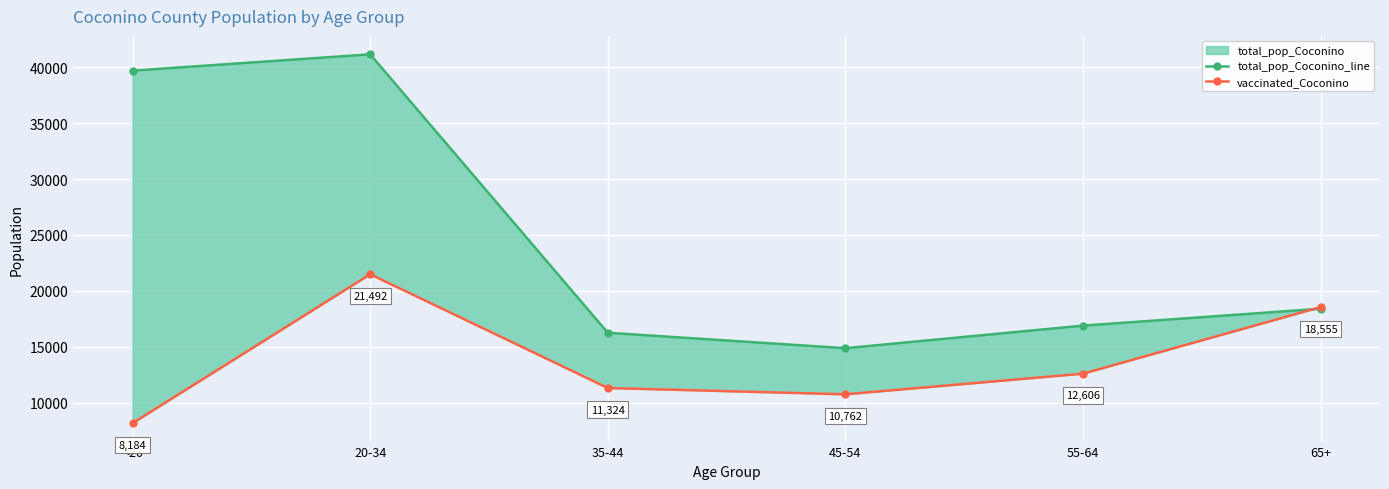

How many values in the vaccinated_Coconino series exceed 12606?

2